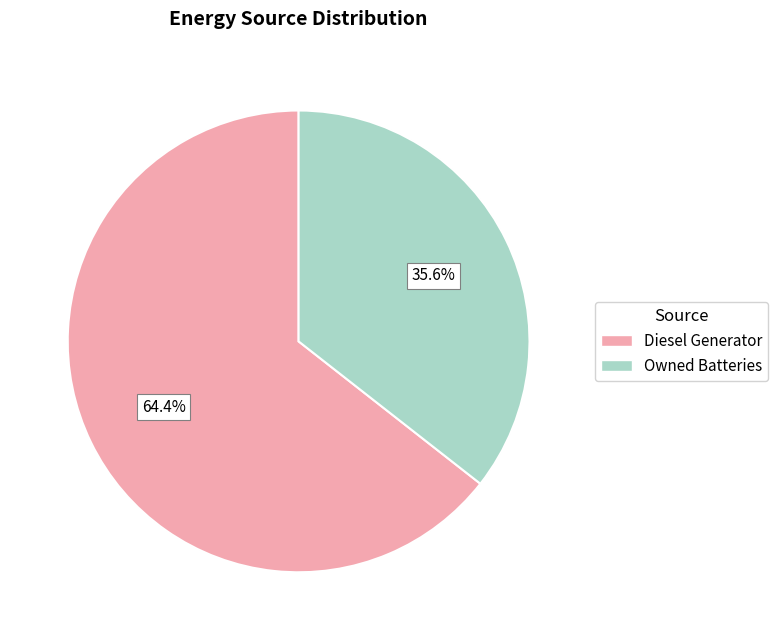

To the nearest percent, what is the difference between the largest and smallest slice percentages?

29%